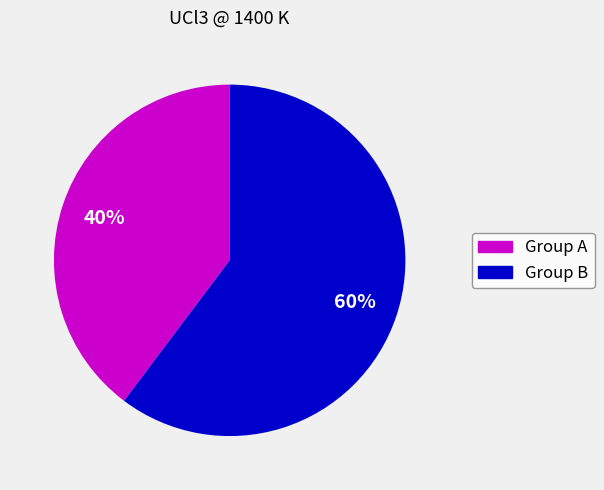

Is there any slice that represents more than half of the pie?

Yes